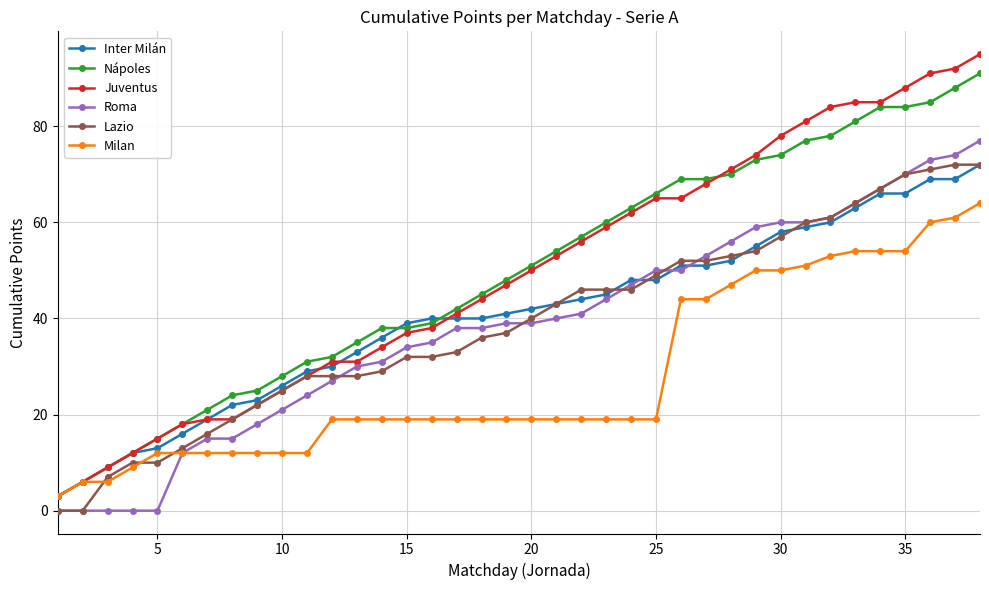

What is the maximum value shown in the chart?

95